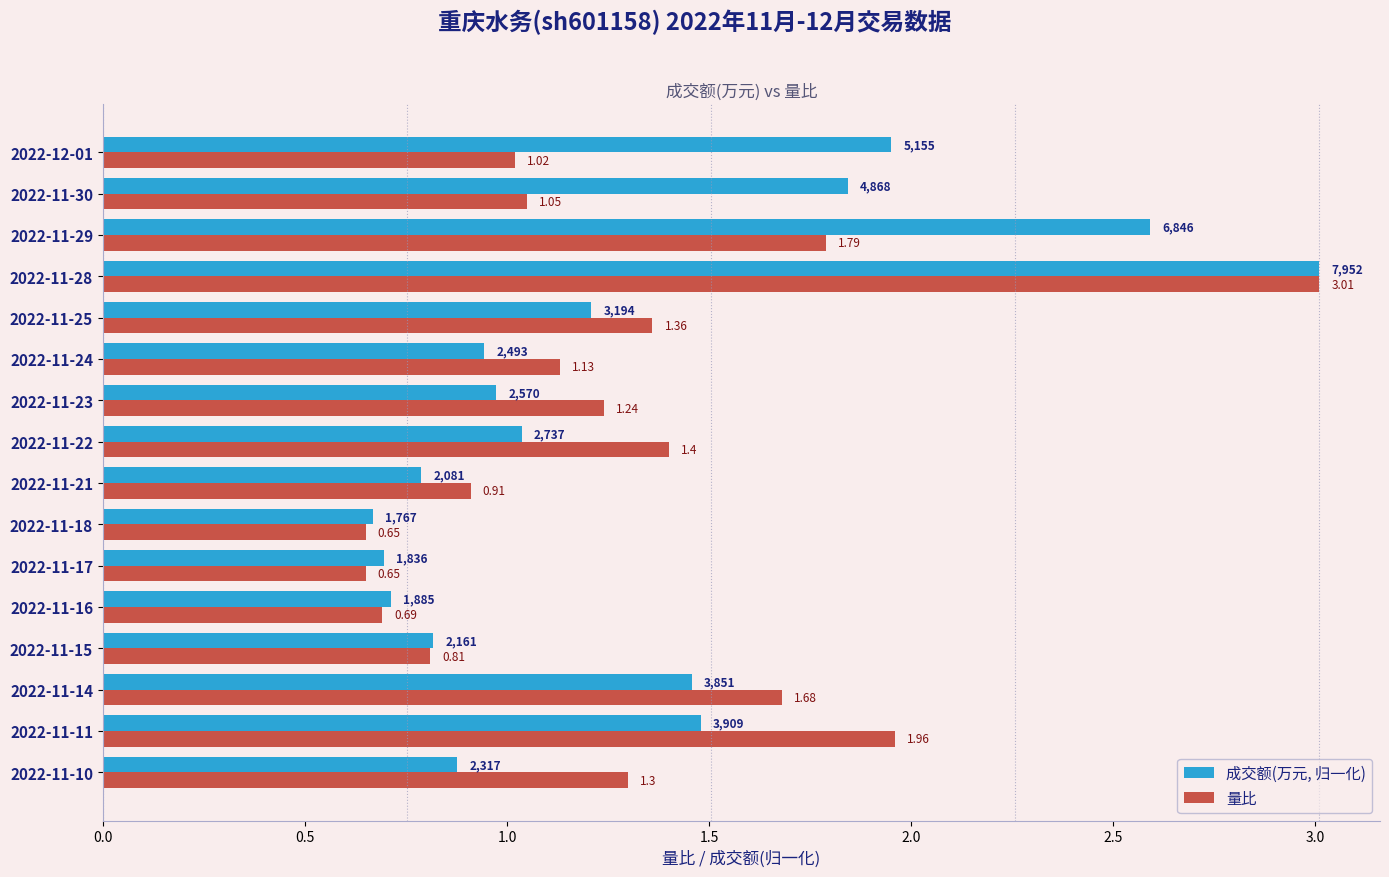

Between 2022-11-22 and 2022-11-28, which series saw the biggest shift?

成交额(万元, 归一化)